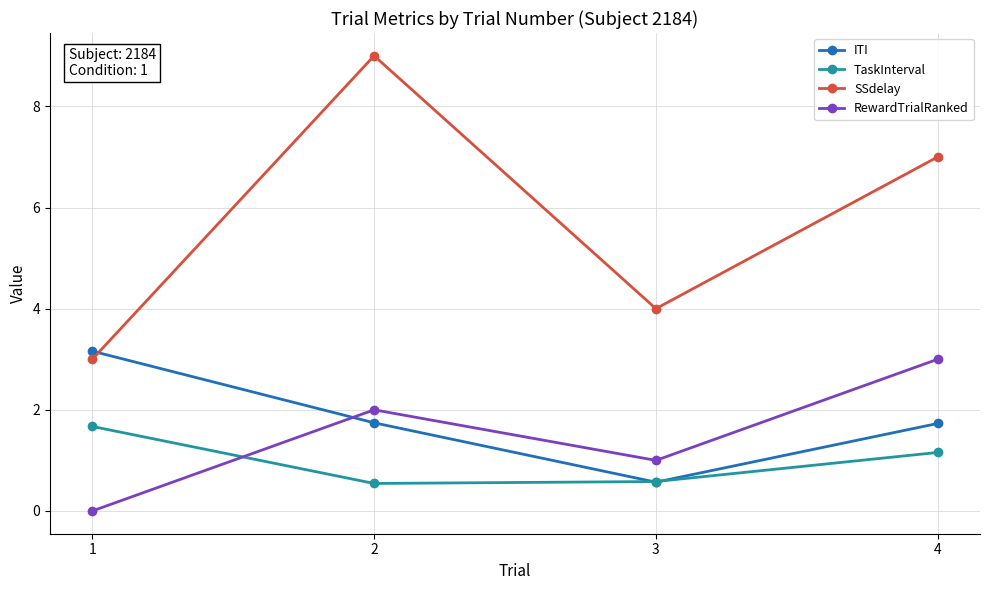

In SSdelay, how many points are higher than both neighbors (excluding endpoints)?

1